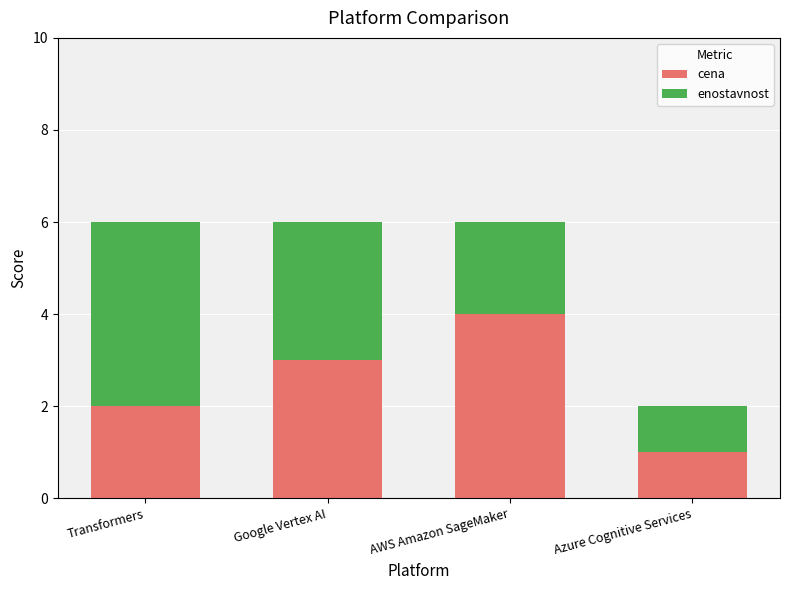

What is the total value across all series at AWS Amazon SageMaker?

6